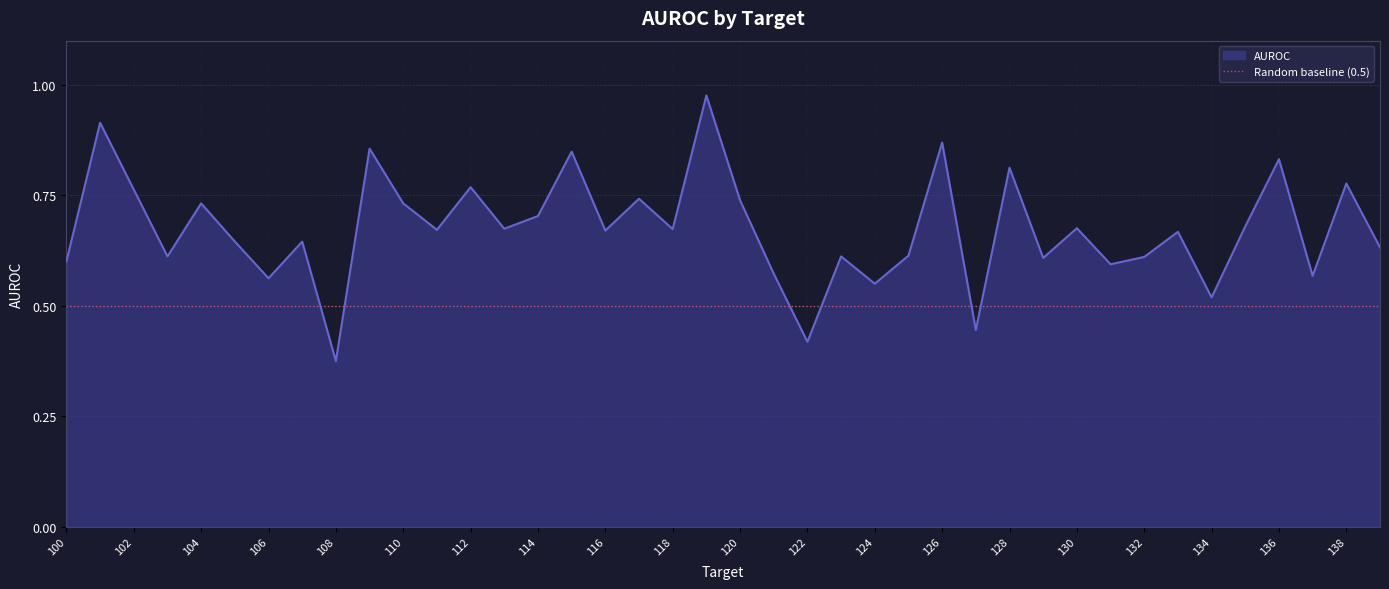

What is the difference between the maximum and minimum values?

0.6